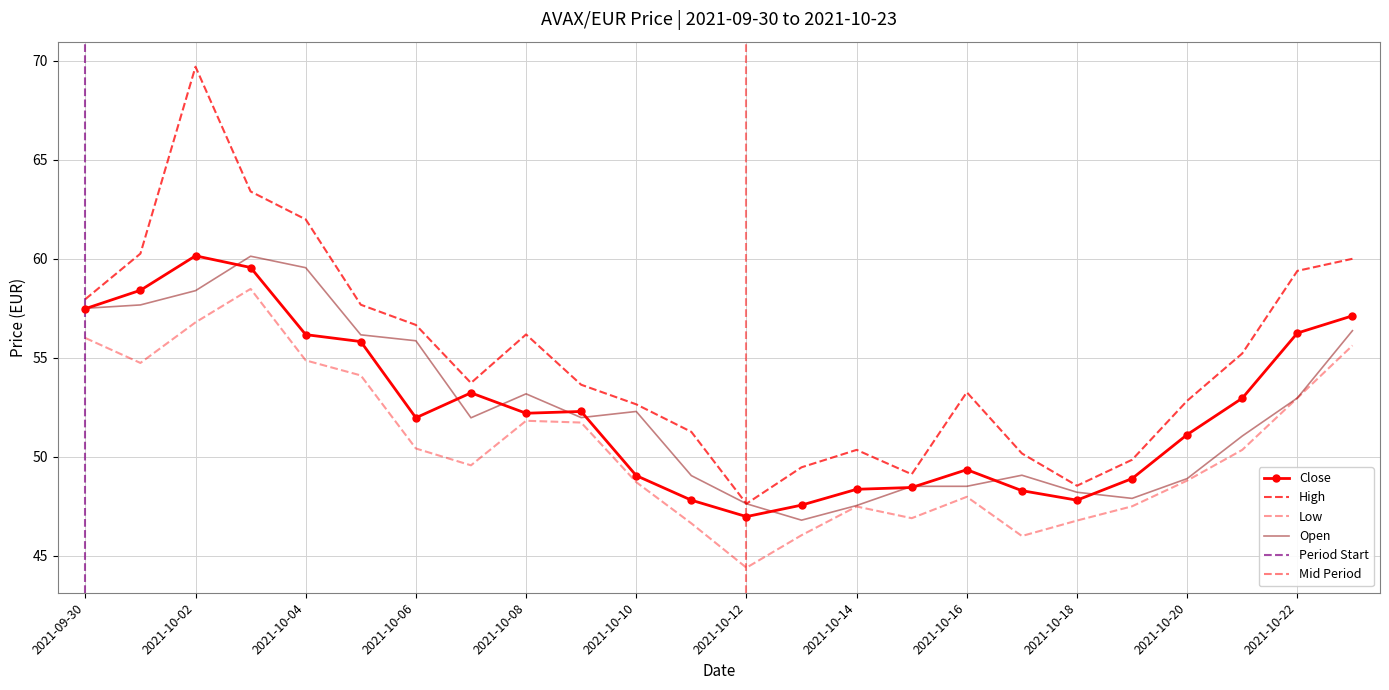

Count the number of data series in this chart.

4